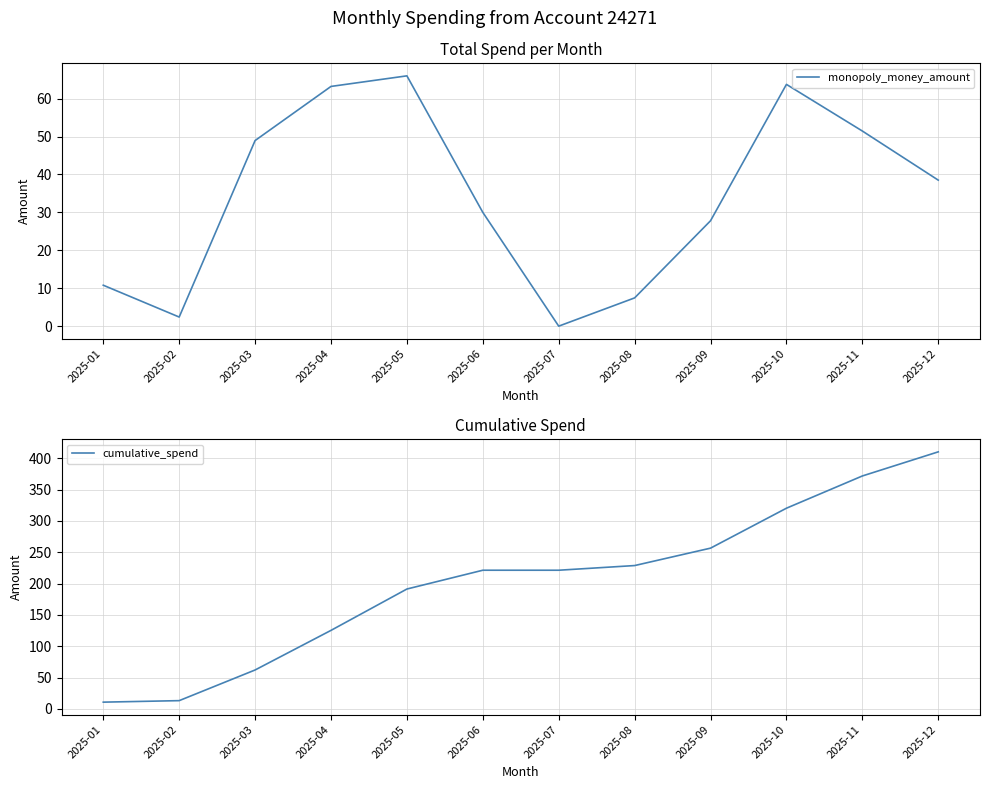

True or false: monopoly_money_amount and cumulative_spend intersect in this chart.

False